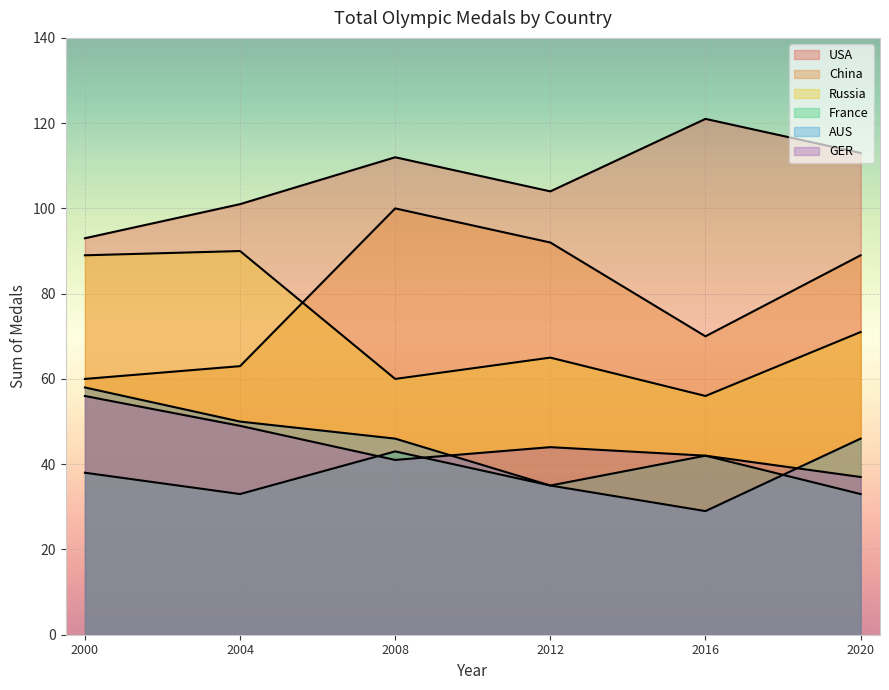

The France series shows 43 at 2008. True or false?

True